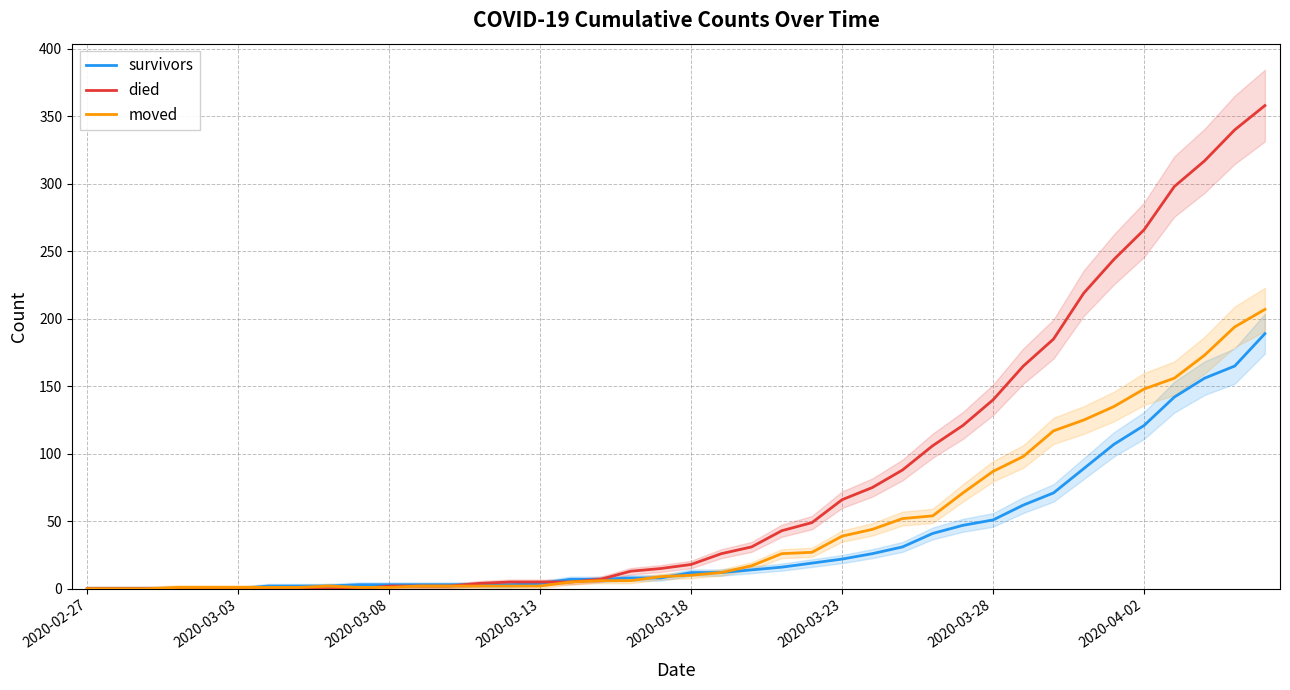

What is the maximum value for died?

358